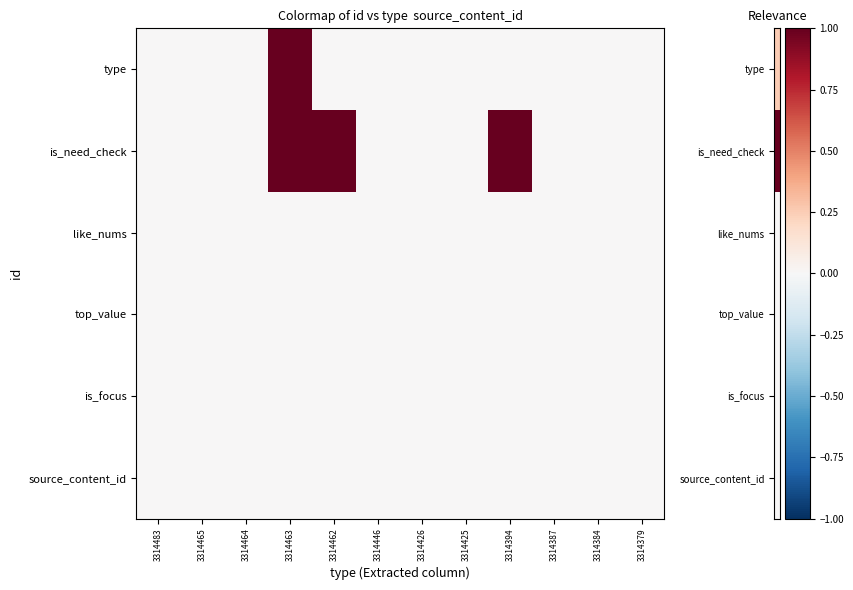

Between 3314446 and 3314387, which is larger?

3314446